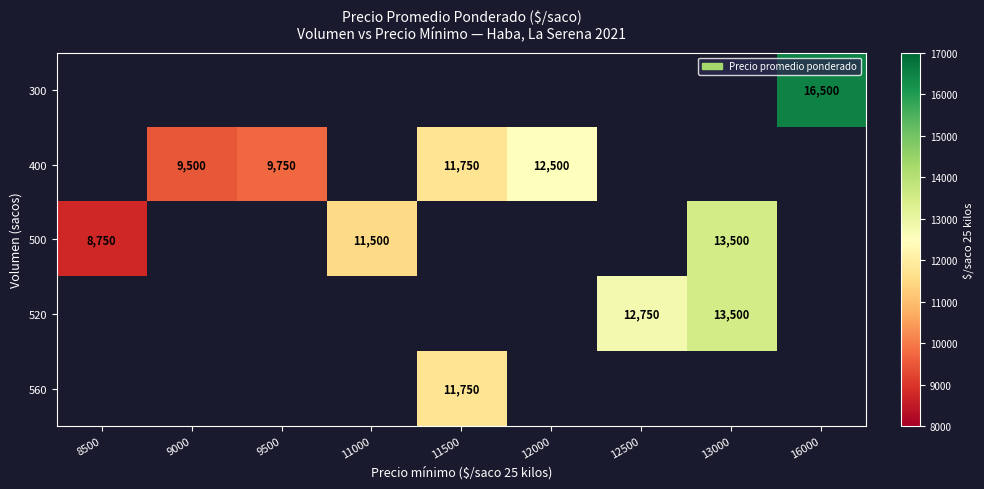

How many series are shown in this chart?

5